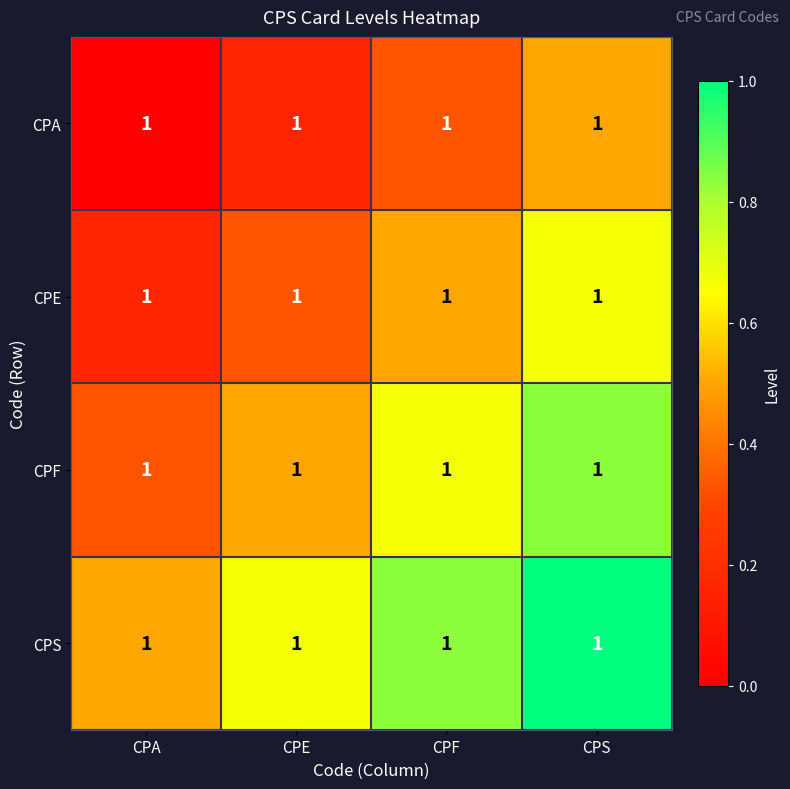

Is the value of CPF at CPA greater than the value of CPA at CPA?

Yes